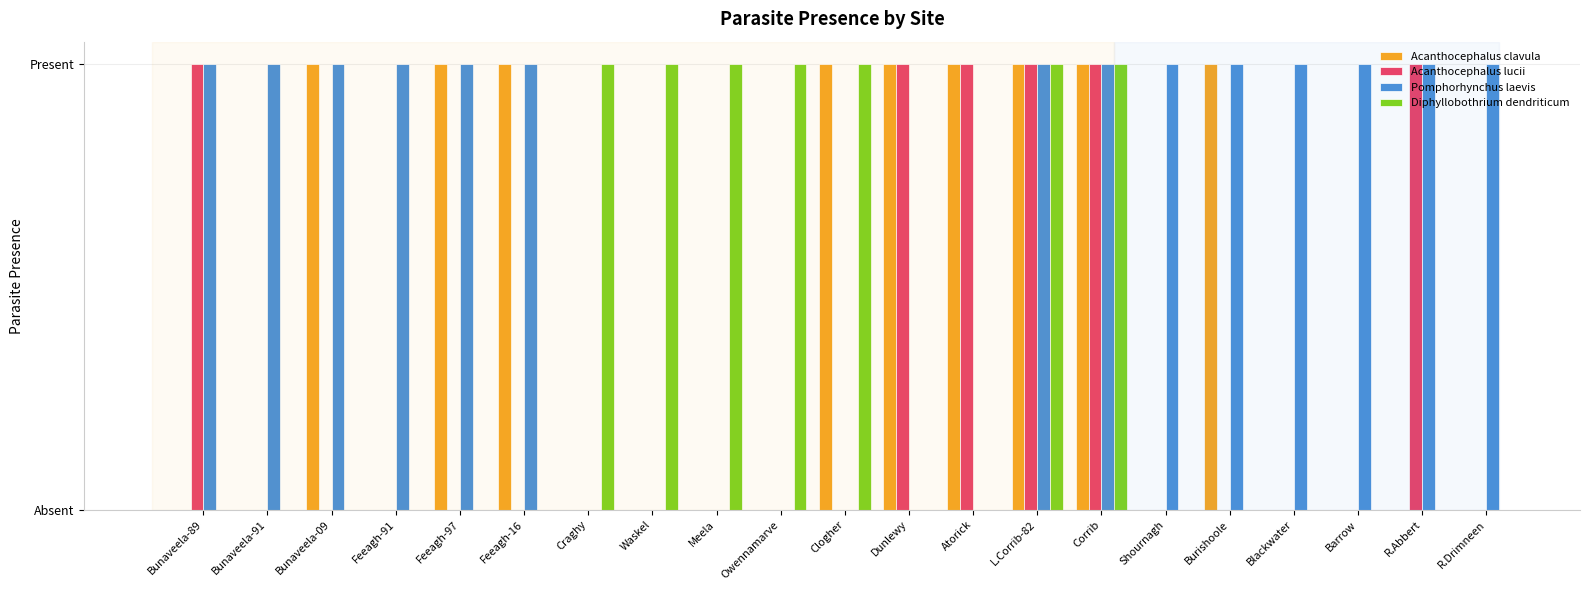

At how many categories does at least one series exceed 0?

21